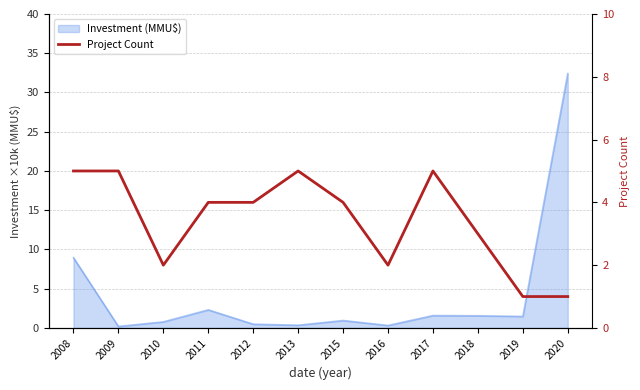

The chart shows a value of 5 at 2017. True or false?

True